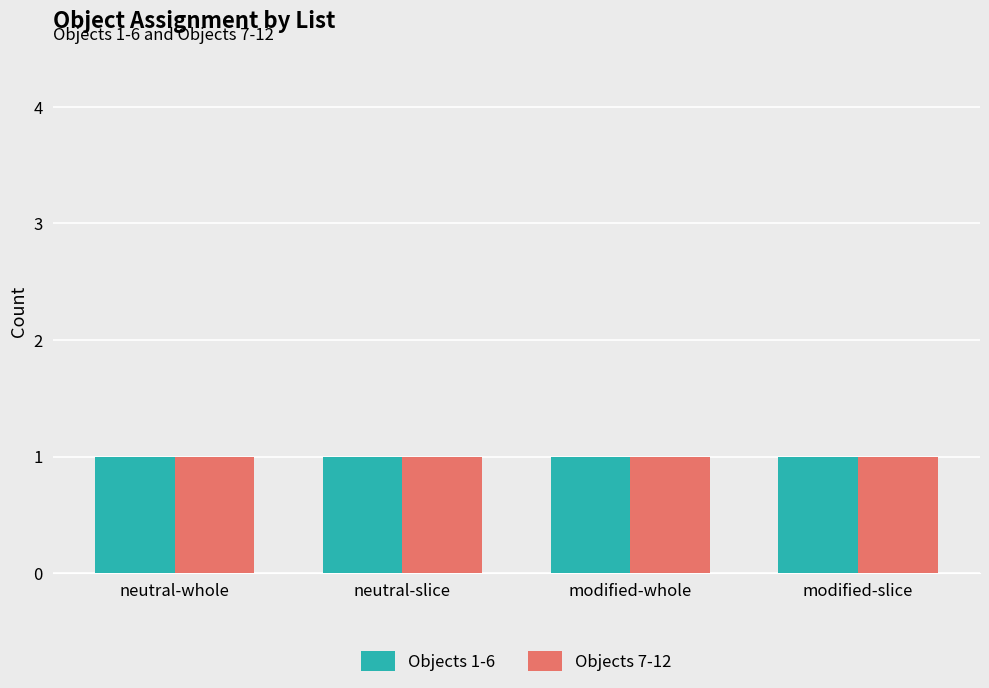

What is the label of the 2nd bar from the right?

modified-whole